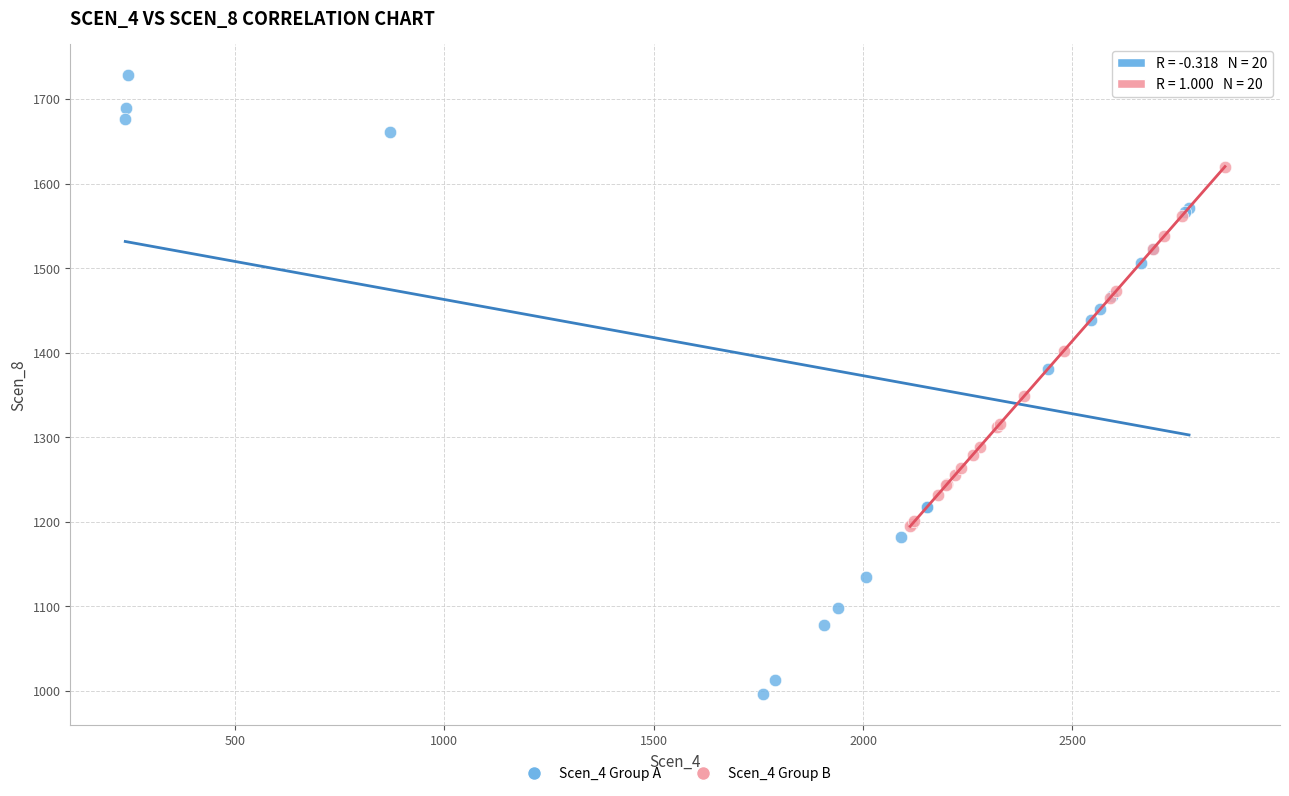

Which series reaches the maximum Y coordinate?

Scen_4 Group A